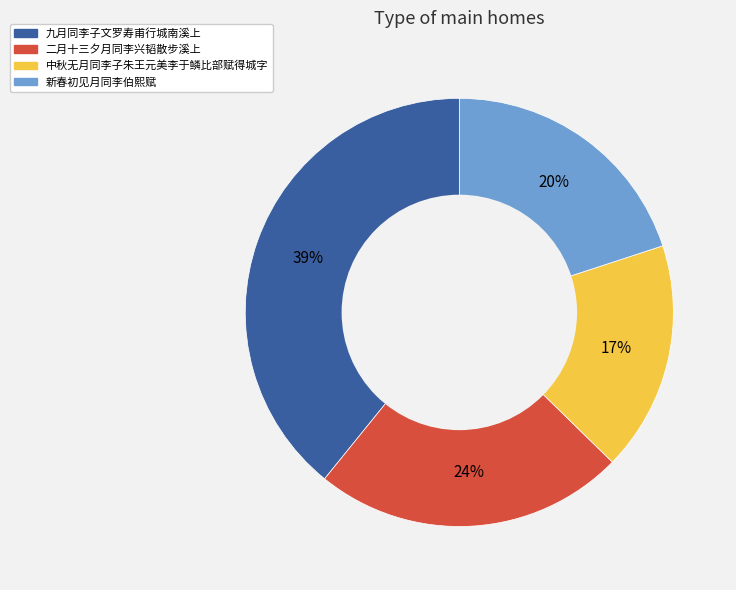

What percentage is the 中秋无月同李子朱王元美李于鳞比部赋得城字 slice, to the nearest percent?

17%